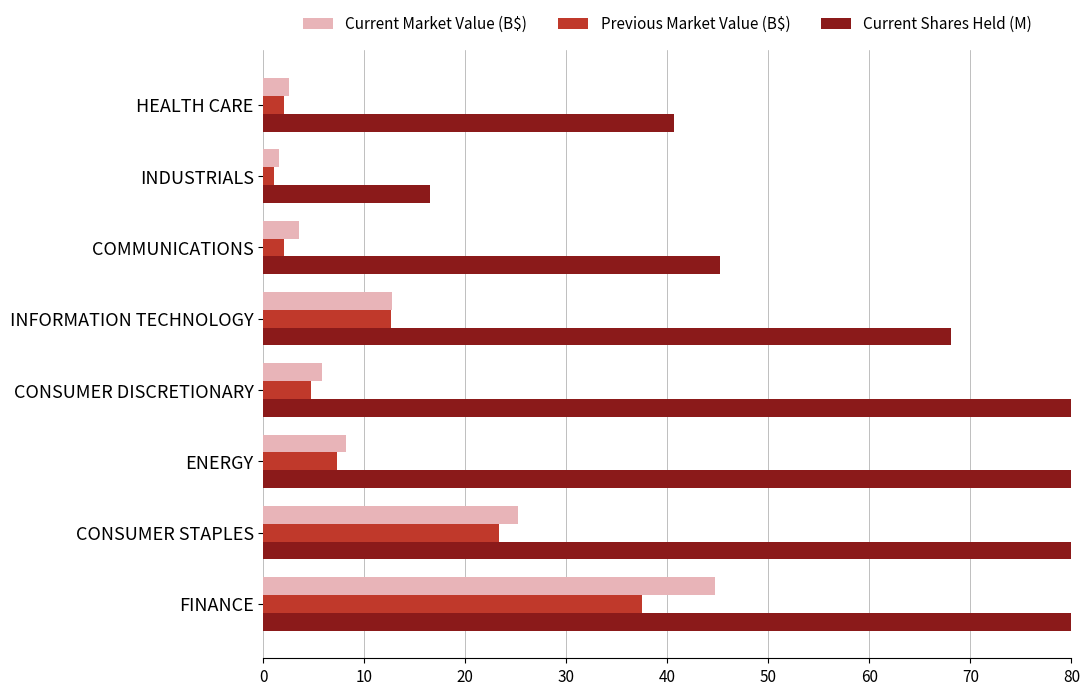

Which series has the largest range (max minus min)?

Current Shares Held (M)